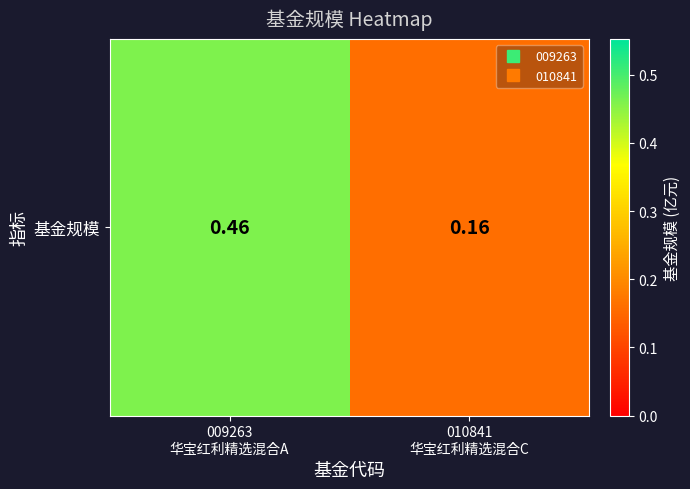

Where is the data nearest to the value 0?

010841
华宝红利精选混合C